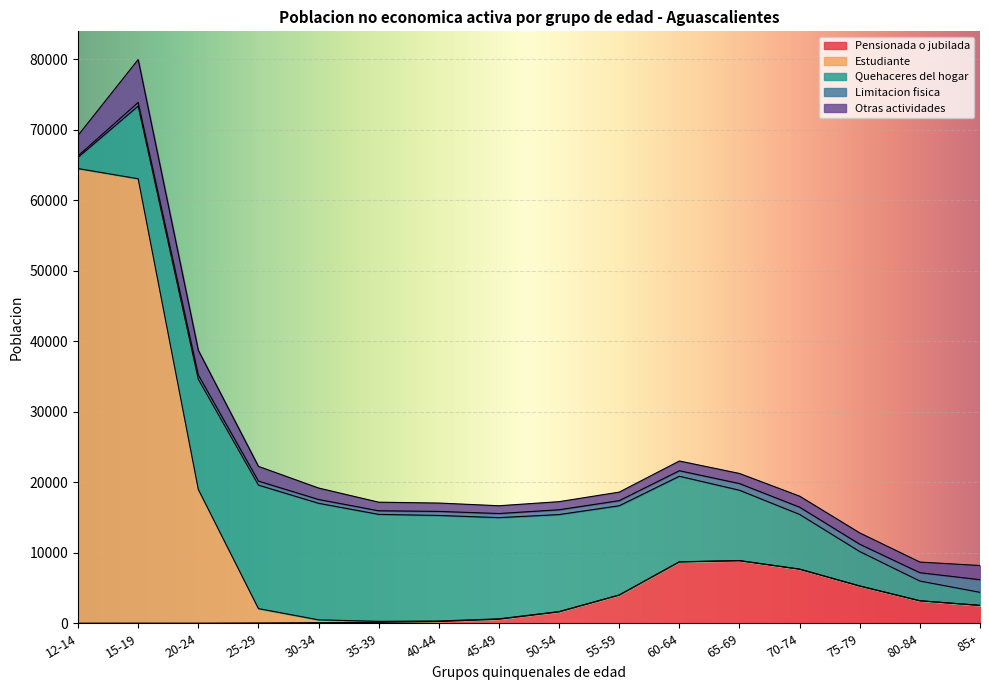

In Pensionada o jubilada, how many points are higher than both neighbors (excluding endpoints)?

2